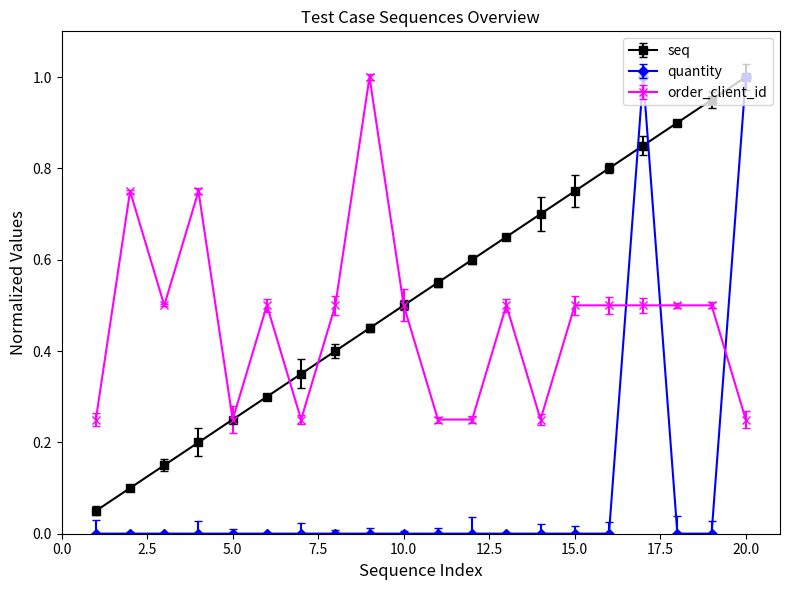

True or false: order_client_id and quantity cross at least once.

True